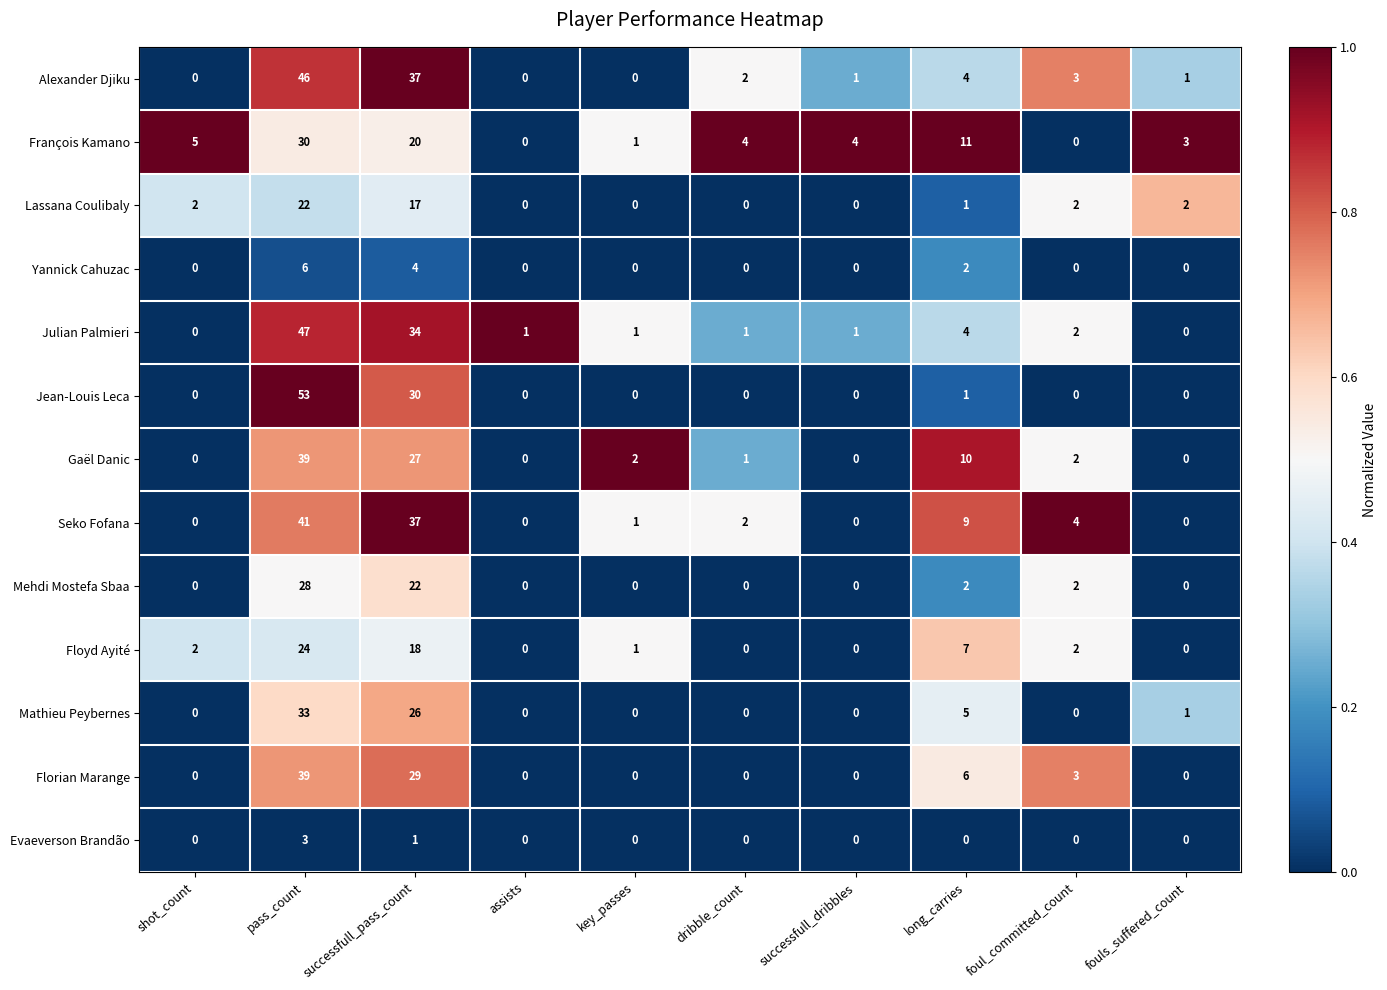

At how many categories does at least one series exceed 0?

10